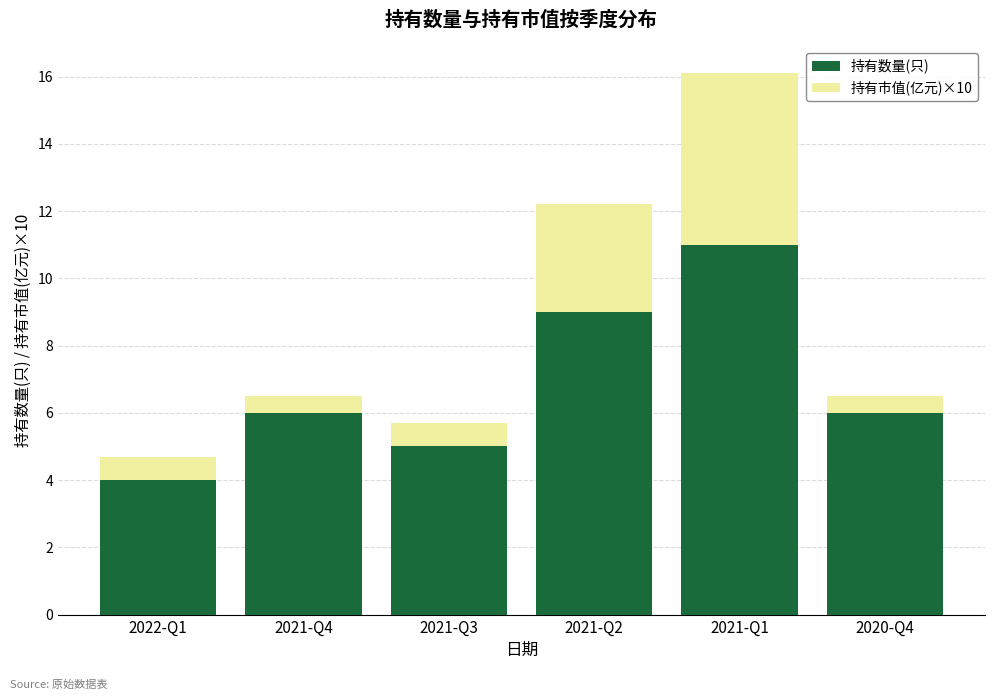

What is the difference between the 持有数量(只) values at 2021-Q3 and 2020-Q4?

1.0